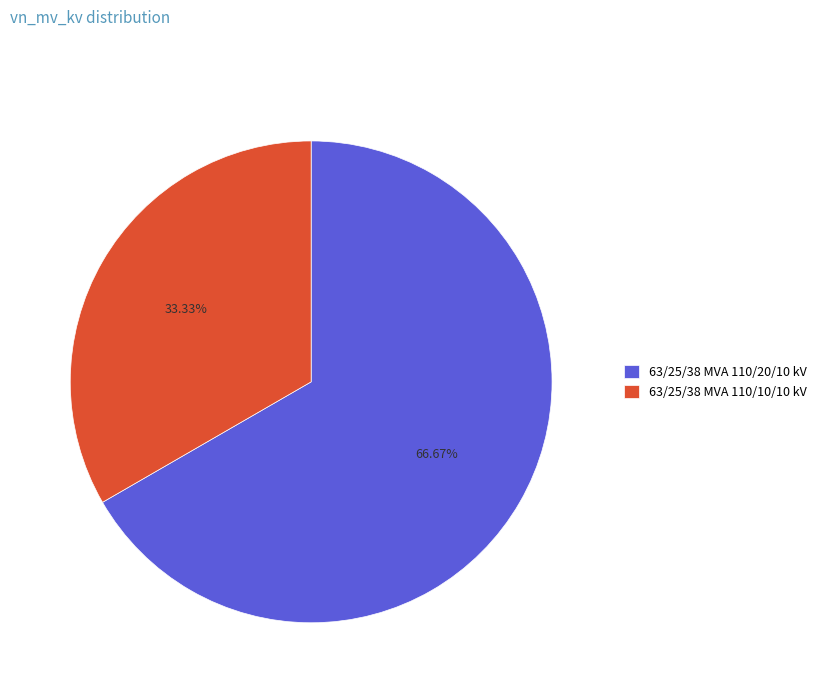

Approximately how many times larger is the value at 63/25/38 MVA 110/20/10 kV compared to 63/25/38 MVA 110/10/10 kV?

2.0